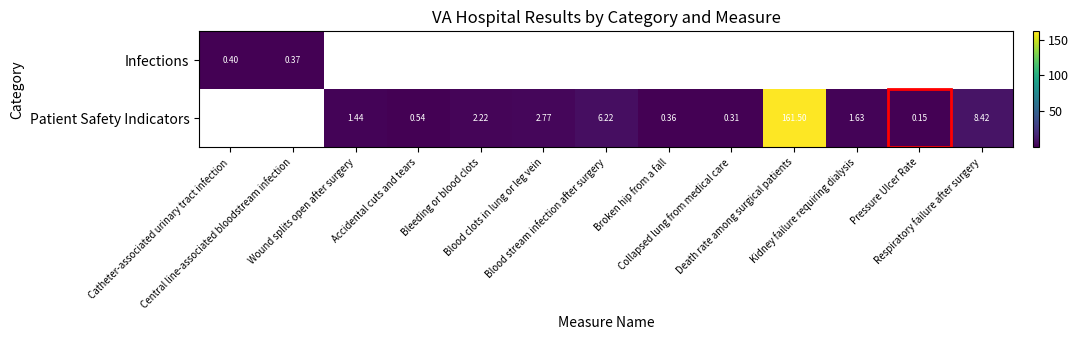

Read the Infections value at Catheter-associated urinary tract infection.

0.4